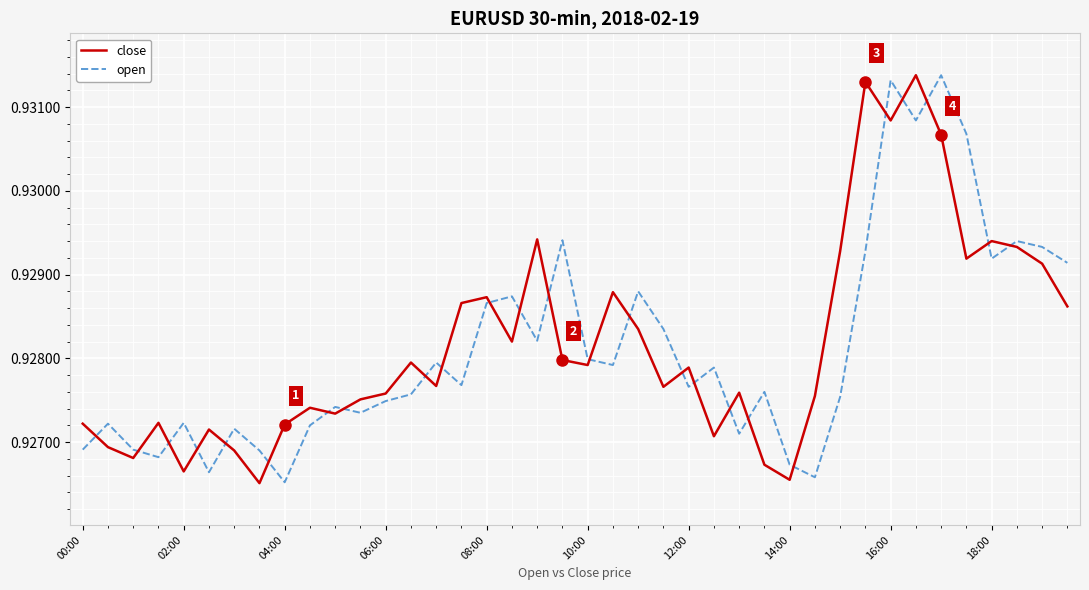

How many open values are between 0 and 1?

40